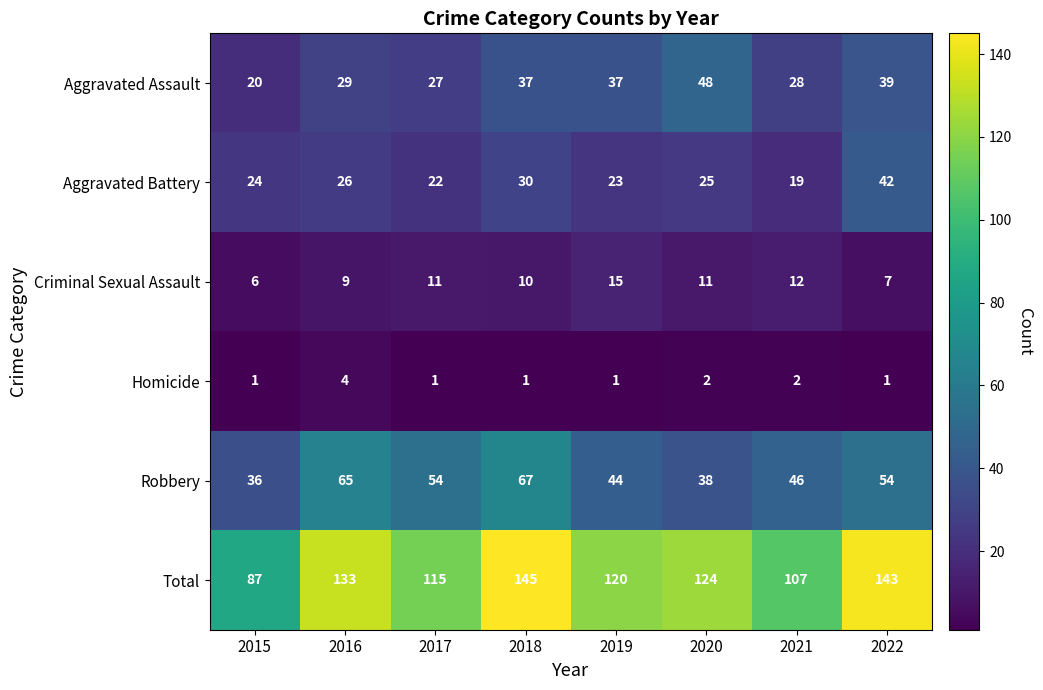

What is the sum of all Criminal Sexual Assault values?

81